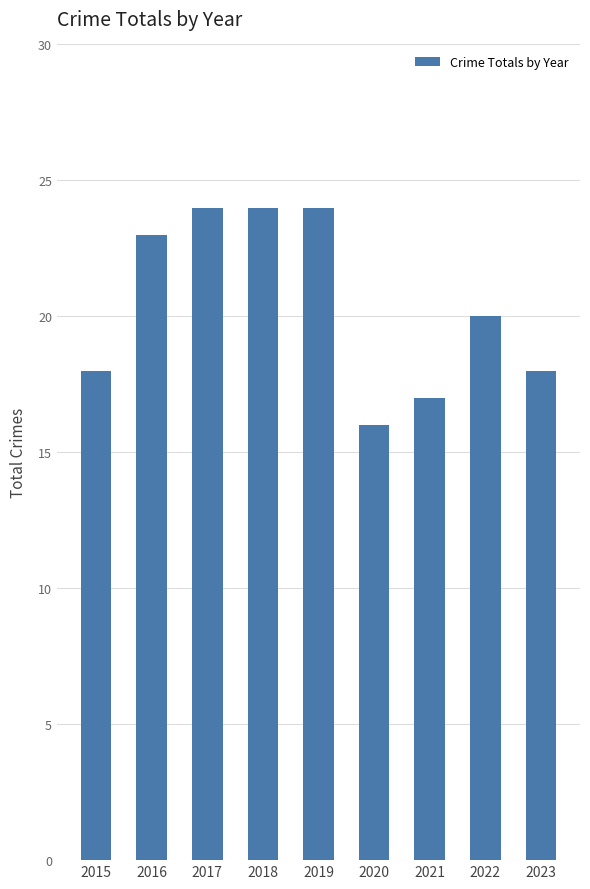

What is the smallest value displayed?

16